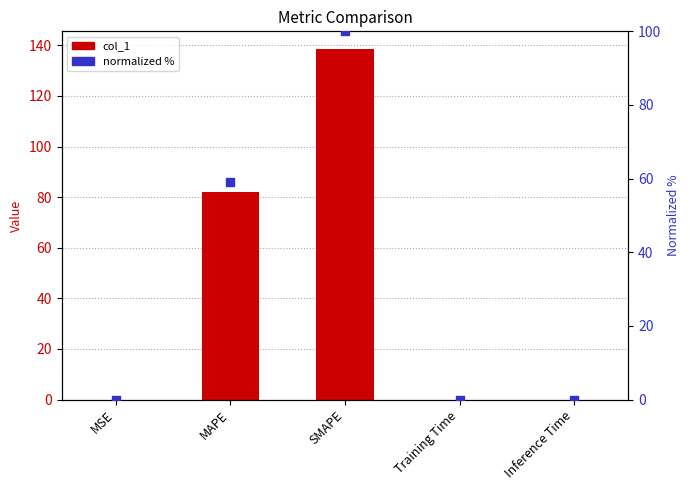

Which series has the largest total across all categories?

col_1